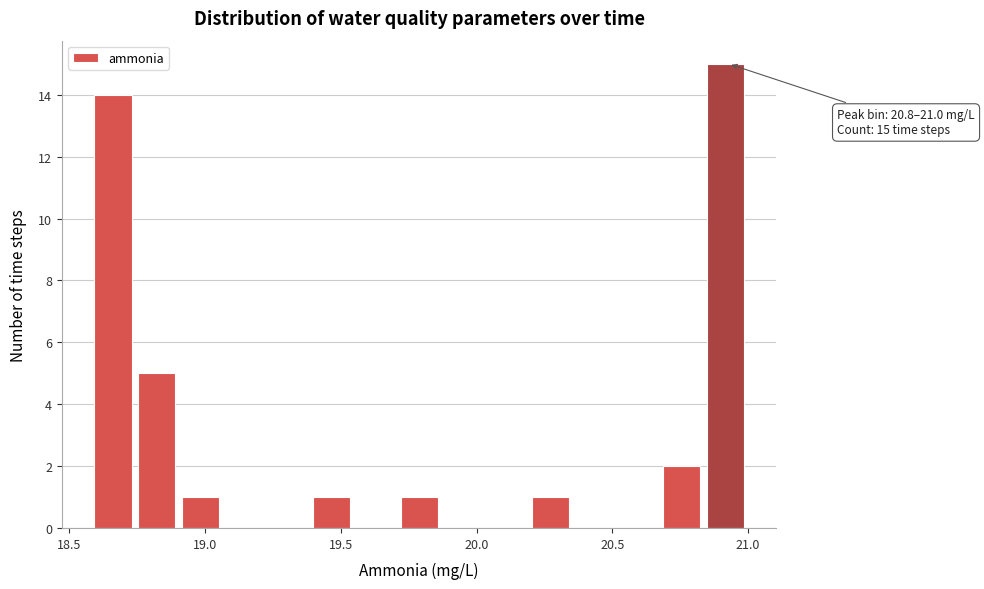

Around what value on the x-axis is the tallest bar? Give the approximate position of its centre, as read against the axis.

20.90